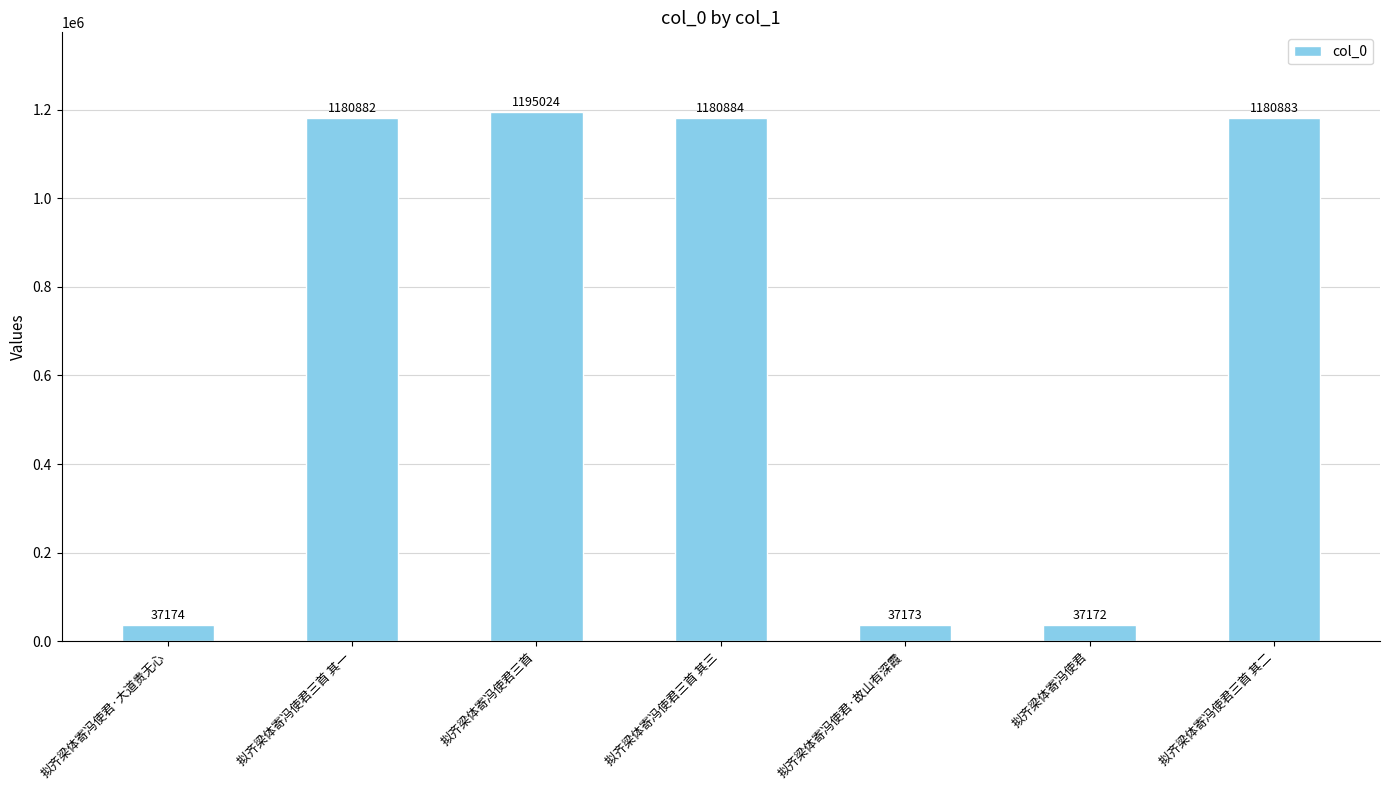

Between 拟齐梁体寄冯使君三首 其二 and 拟齐梁体寄冯使君, which is larger?

拟齐梁体寄冯使君三首 其二